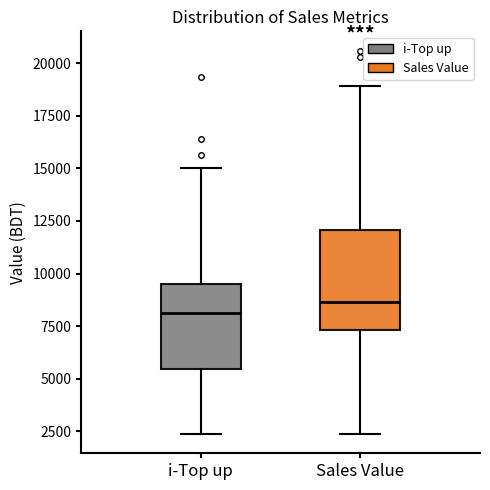

Reading left to right, read every box against the y-axis: the position of its median line, the range the box covers, and the ends of its whiskers. The values are not printed on the chart, so give them approximately, as read against the axis.

i-Top up: median 8000, box 5500 to 9500, whiskers 2500 to 15000
Sales Value: median 8500, box 7500 to 12000, whiskers 2500 to 19000